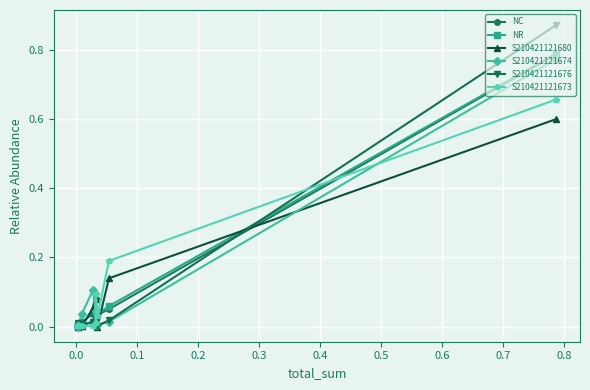

What is the value of the S210421121680 point at the 6th from the left?

0.1